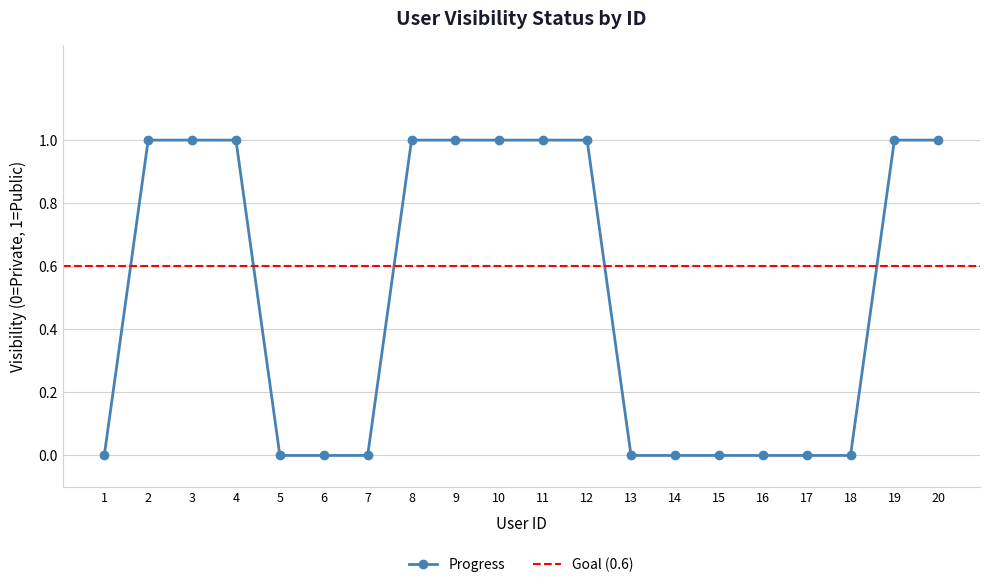

Between 5 and 9, which is larger?

9